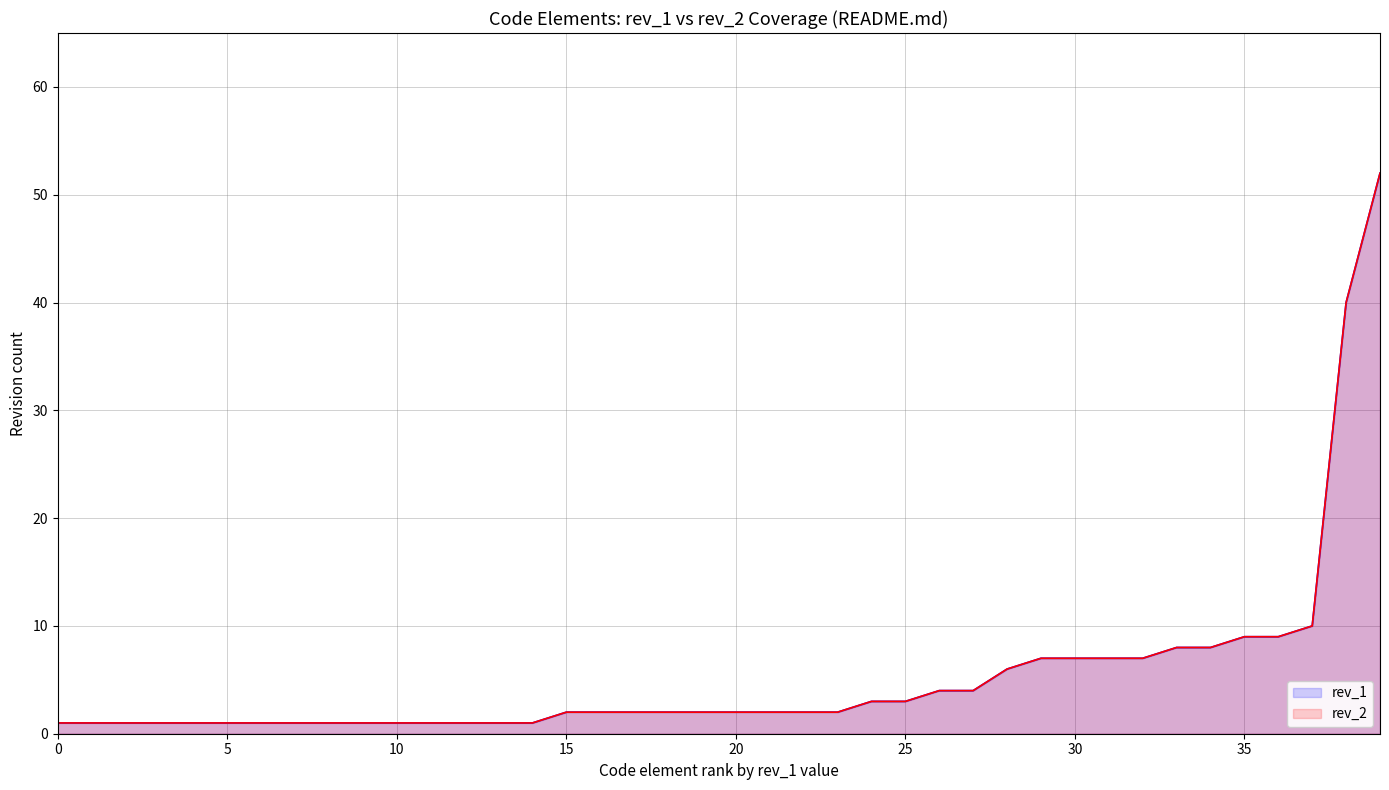

What is the total value across all series at 28?

12